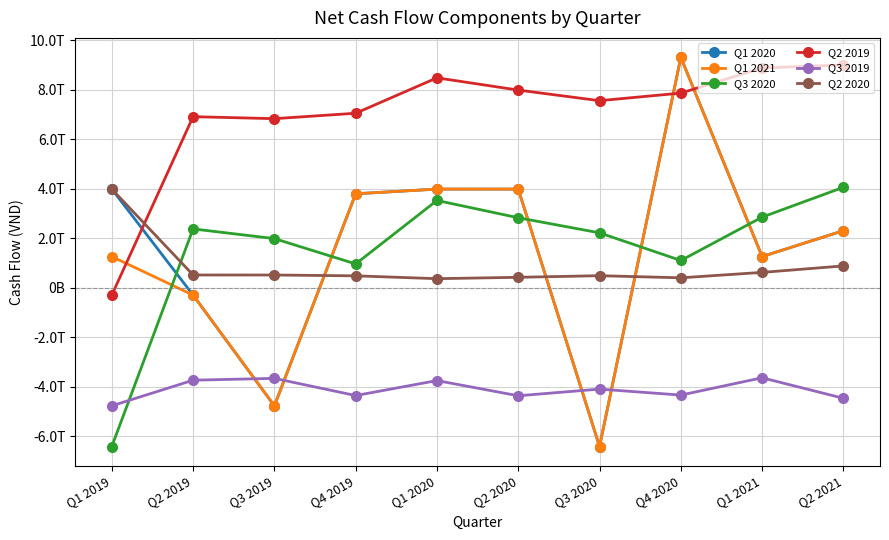

What is the label of the 10th point from the left?

Q2 2021